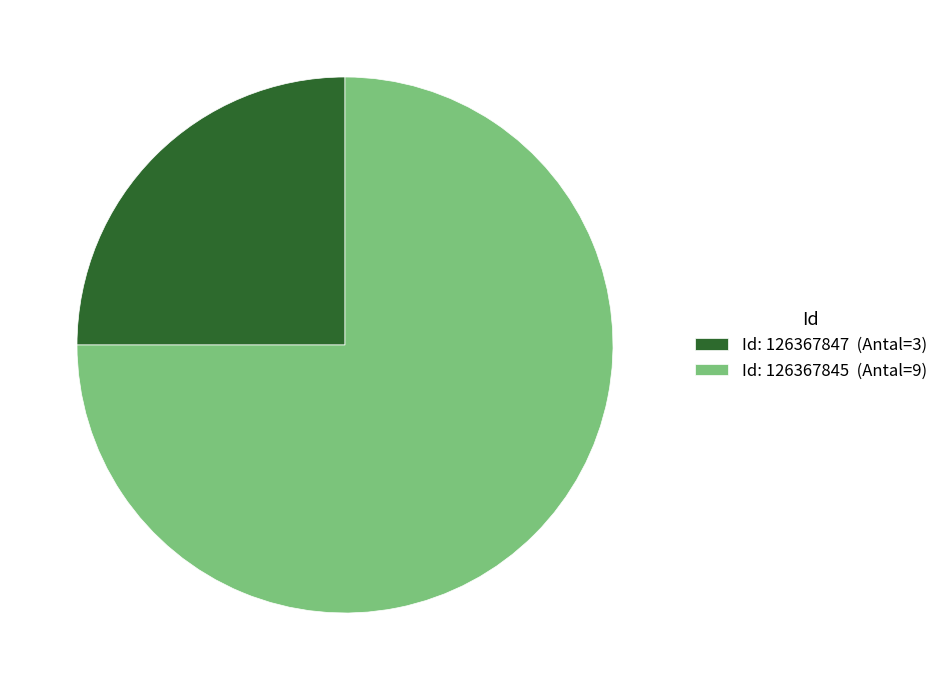

How many slices are in this pie chart?

2